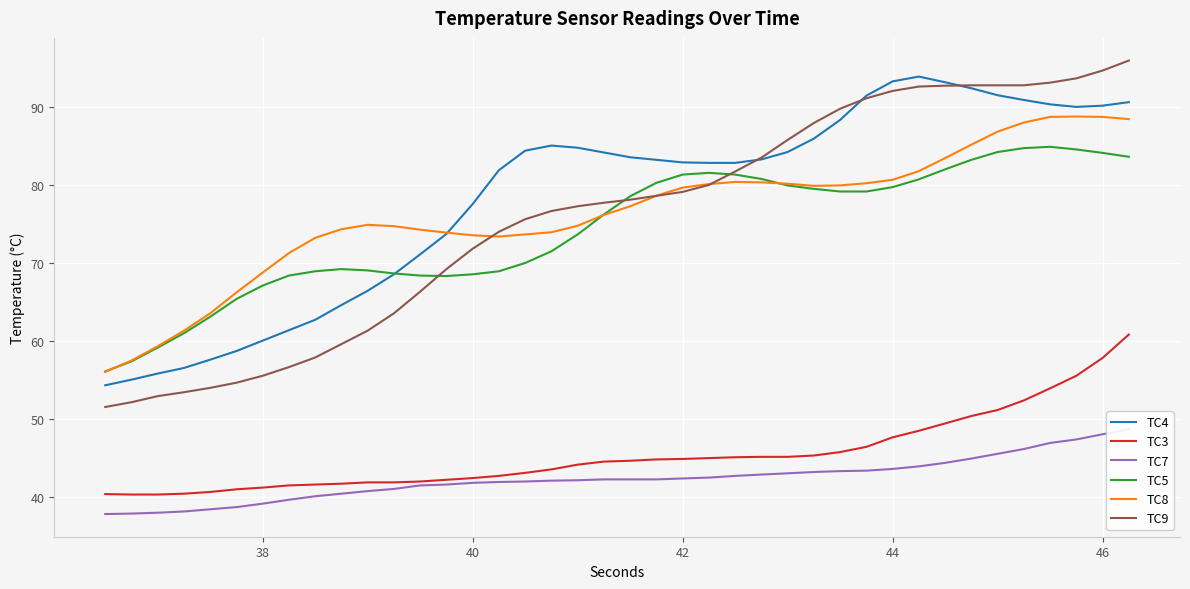

True or false: TC3 and TC4 cross at least once.

False